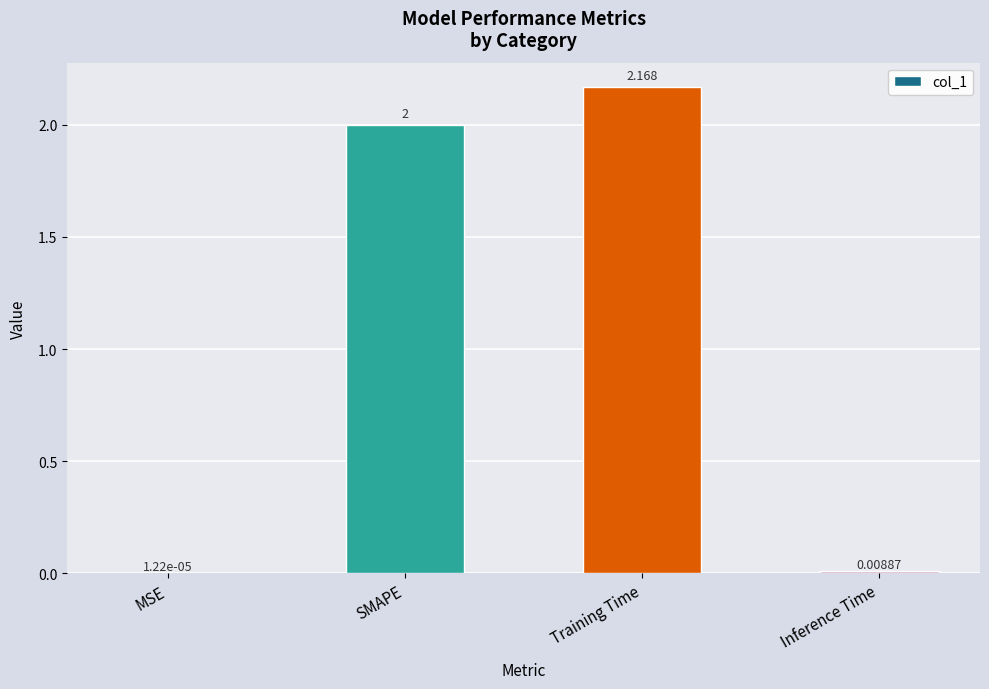

Between SMAPE and MSE, which is larger?

SMAPE